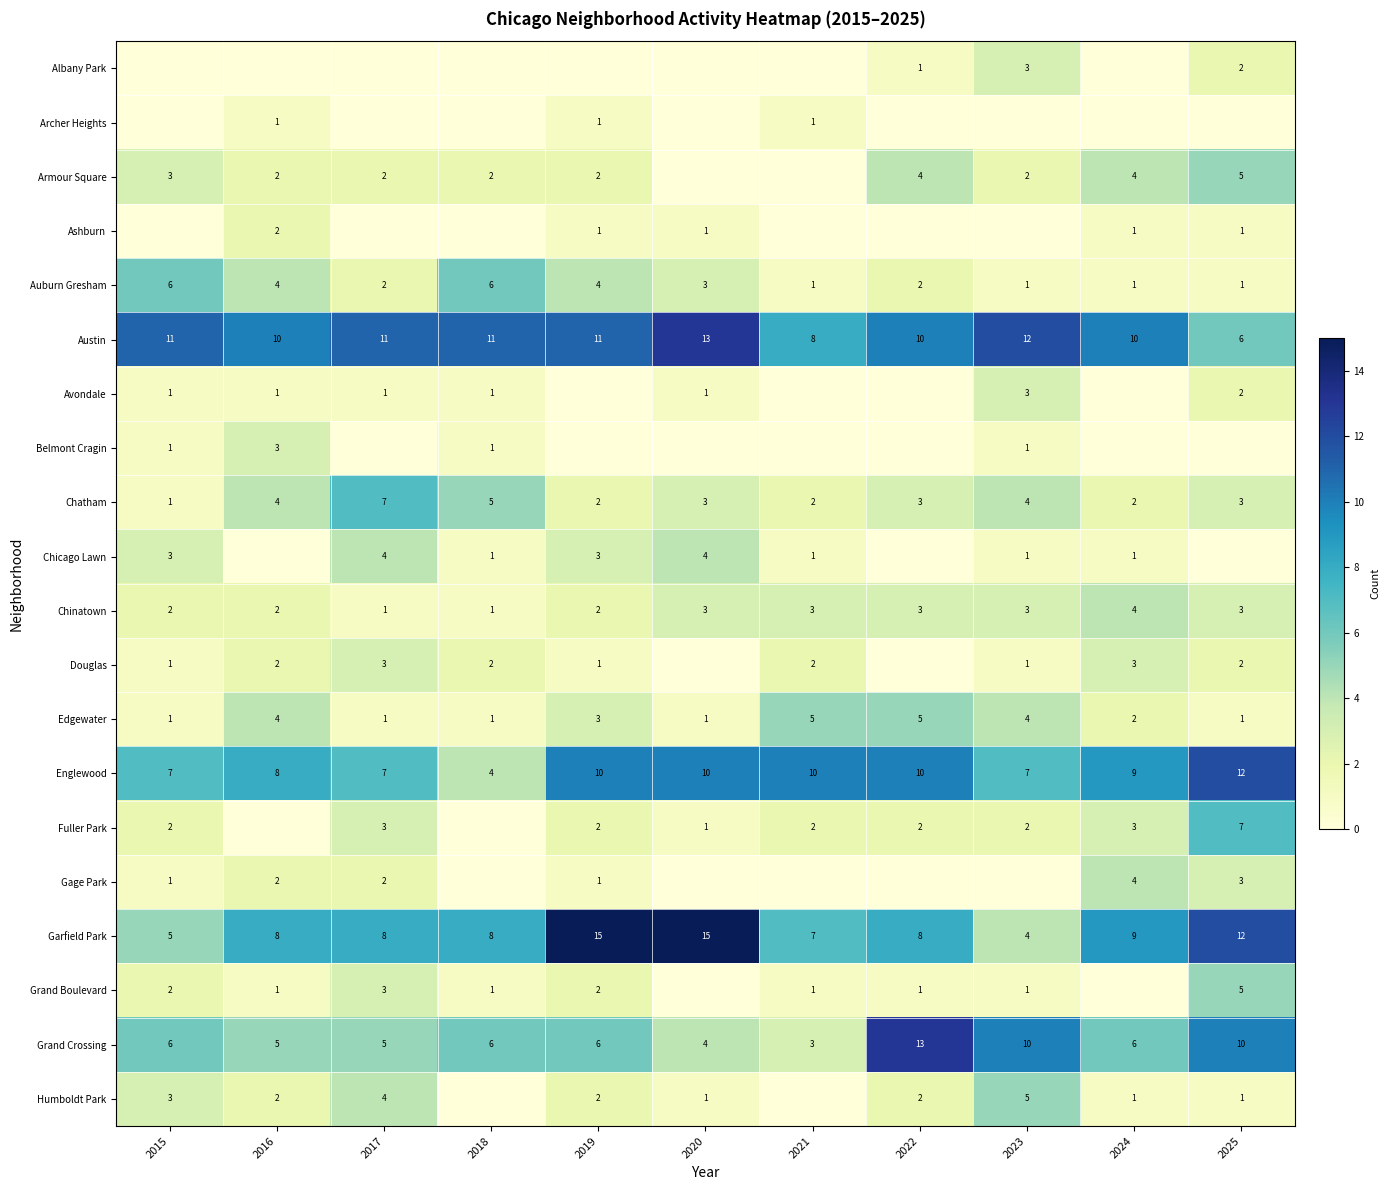

How many distinct data groups are displayed?

20